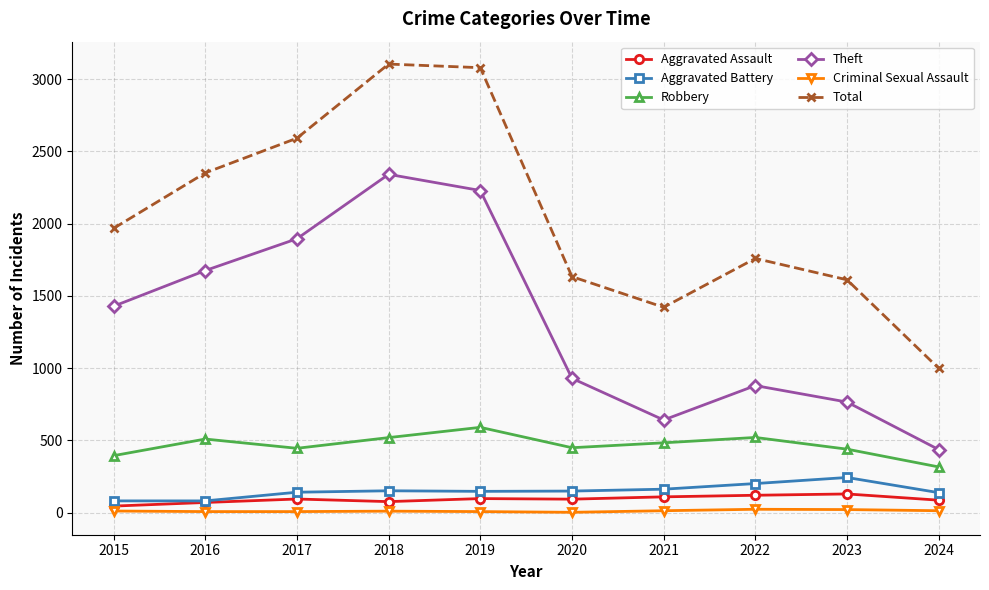

What is the total value across all series at 2024?

1993